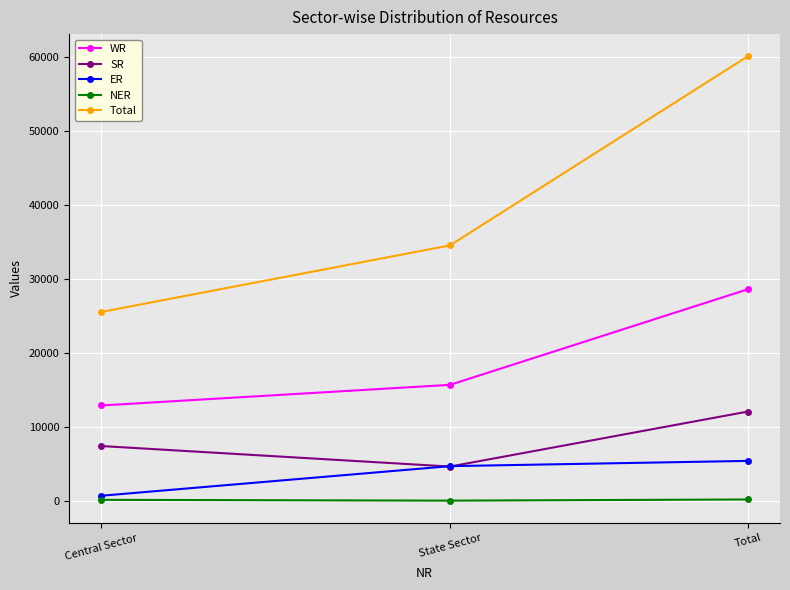

At which category is the sum across all series the highest?

Total